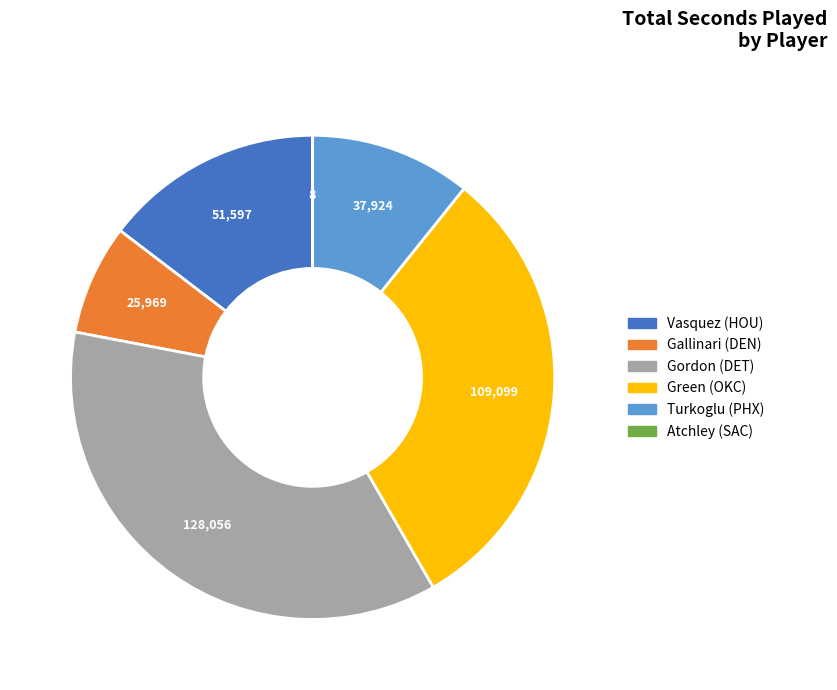

Is there any slice that represents more than half of the pie?

No